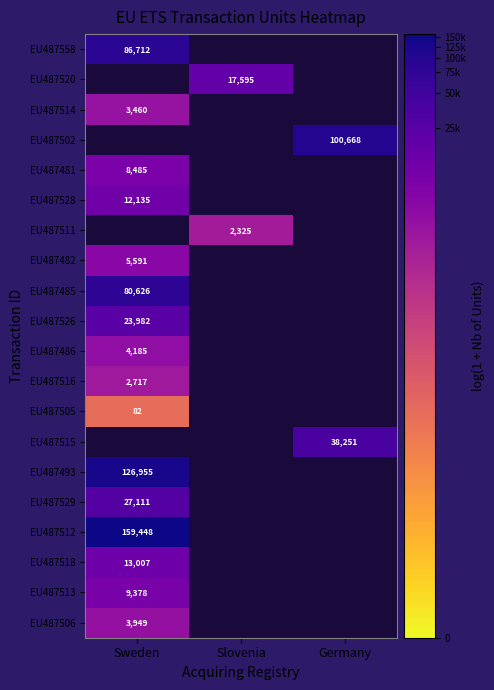

Is it true that EU487506 equals 3949 at Sweden?

True